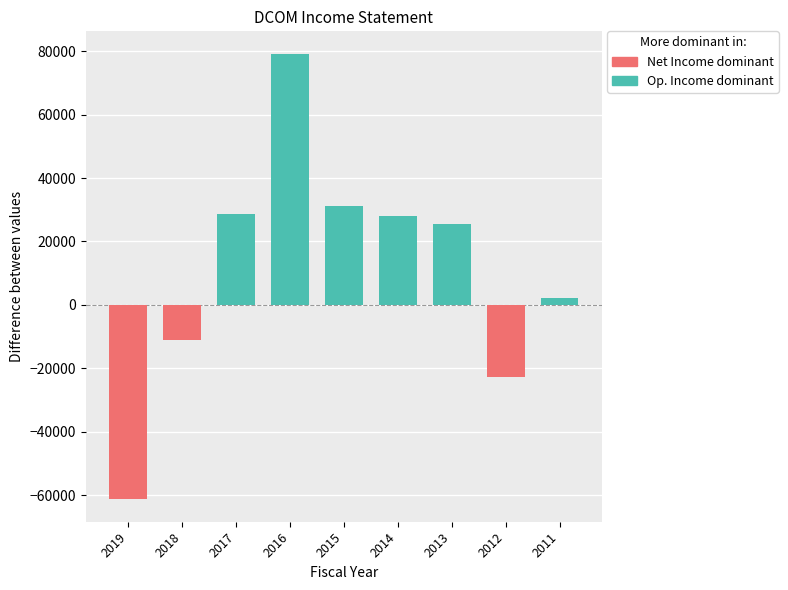

True or false: Total Operating Expenses has a value of 104136 at 2018.

False